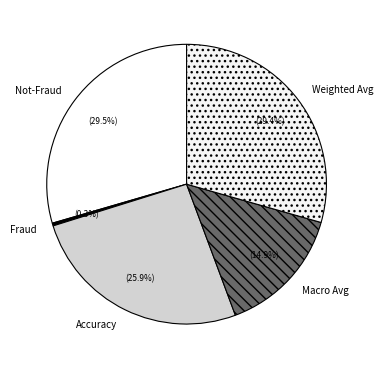

Do Weighted Avg and Macro Avg together represent more than half of the pie?

No